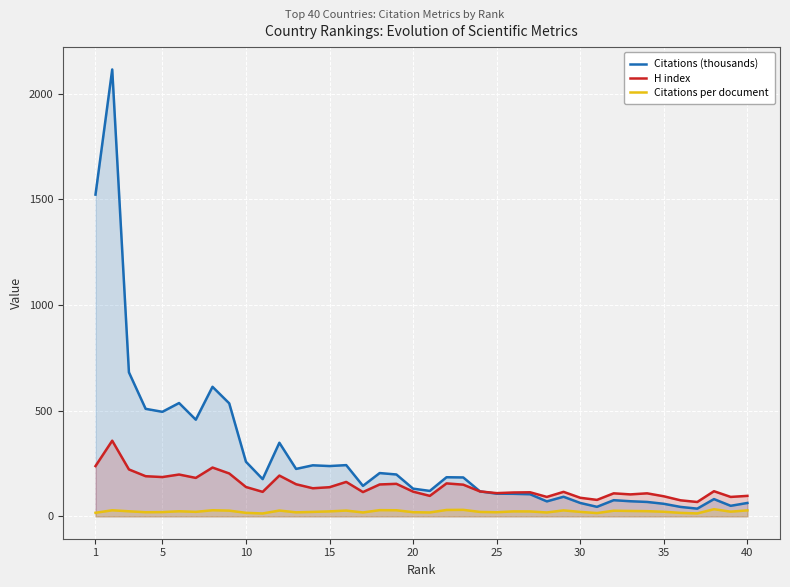

At how many categories does at least one series exceed 1066?

2